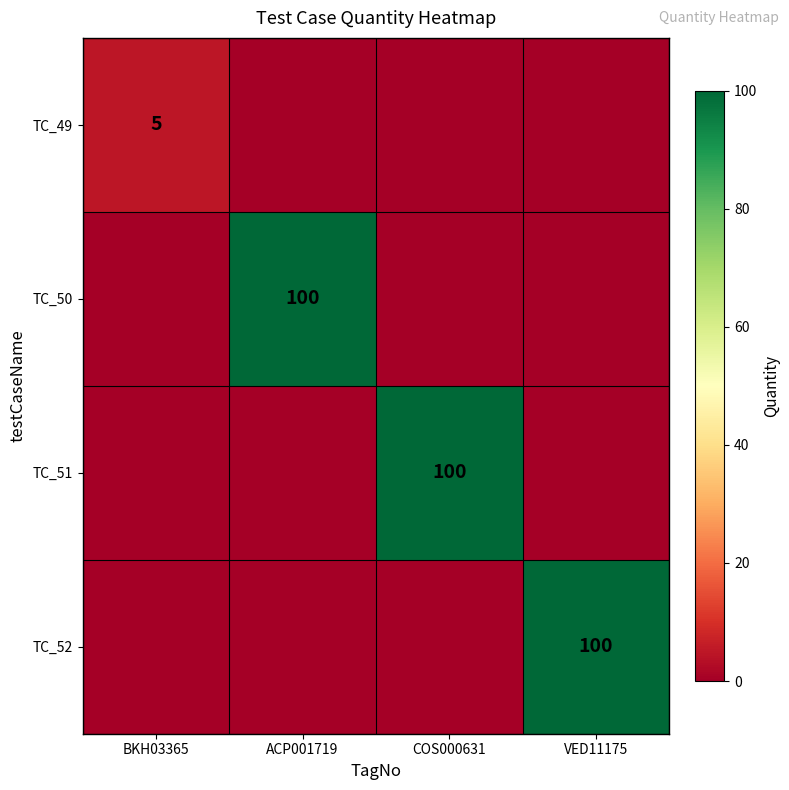

The value of TC_50 at ACP001719 is 100. True or false?

True